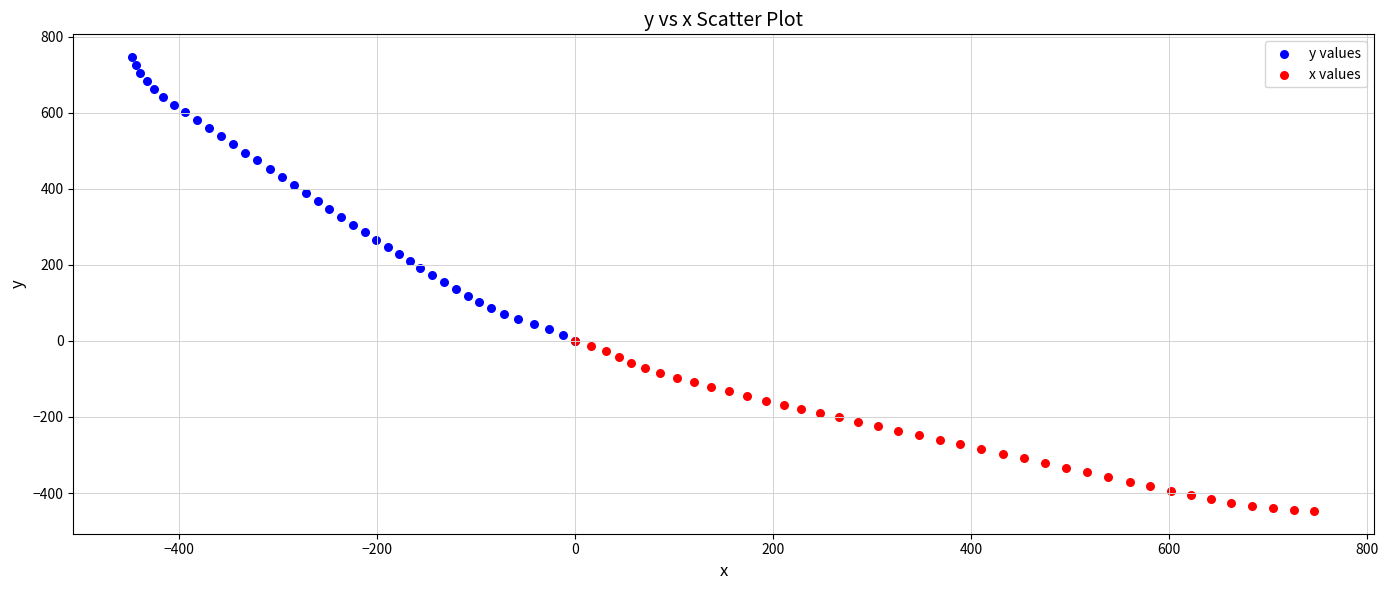

What are all the series names shown in the legend?

y values, x values